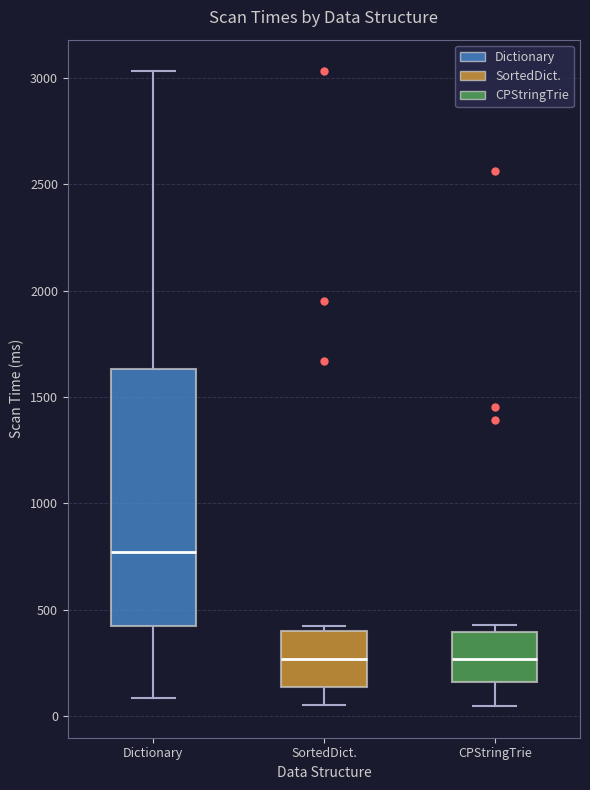

Which box is the tallest, from its lower edge to its upper edge?

Dictionary